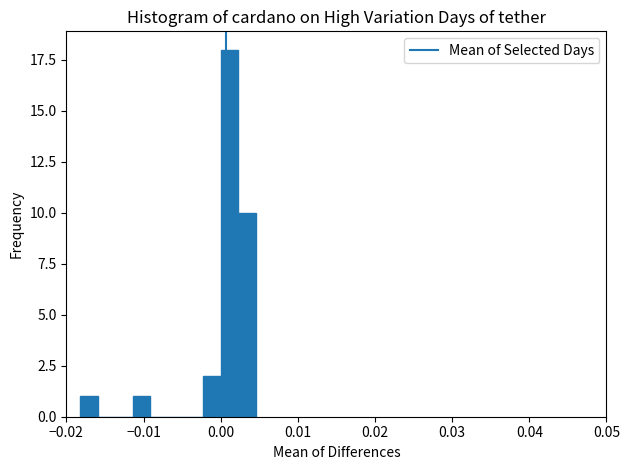

Around what value on the x-axis is the tallest bar? Give the approximate position of its centre, as read against the axis.

0.001